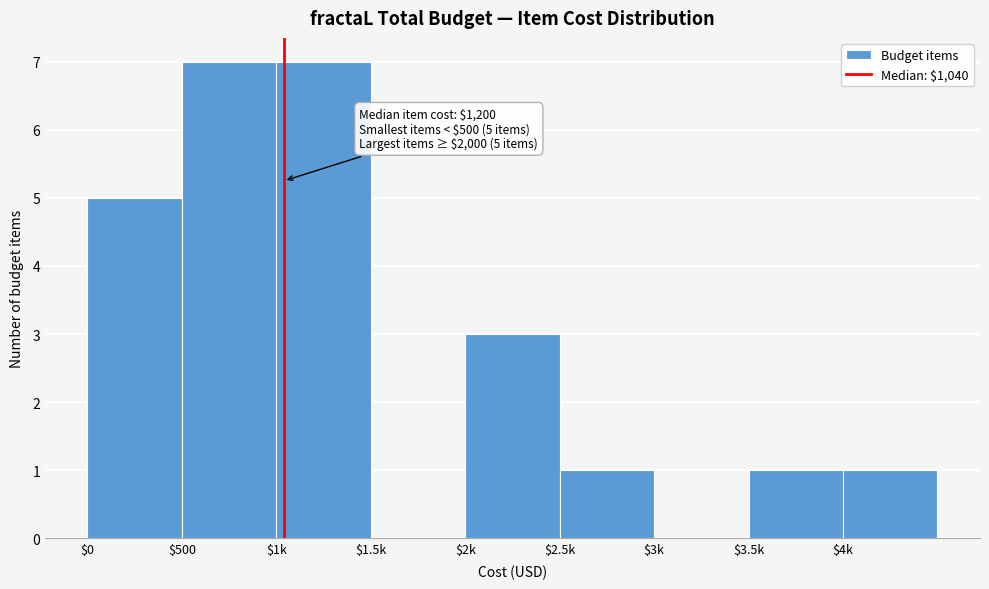

What is the greatest value displayed?

7